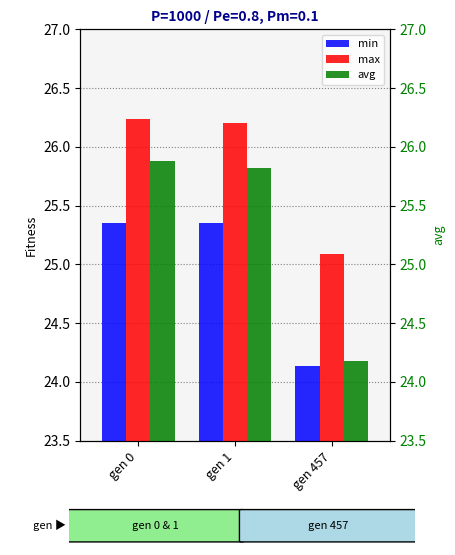

Rank the series at gen 457 from highest to lowest value.

max, avg, min